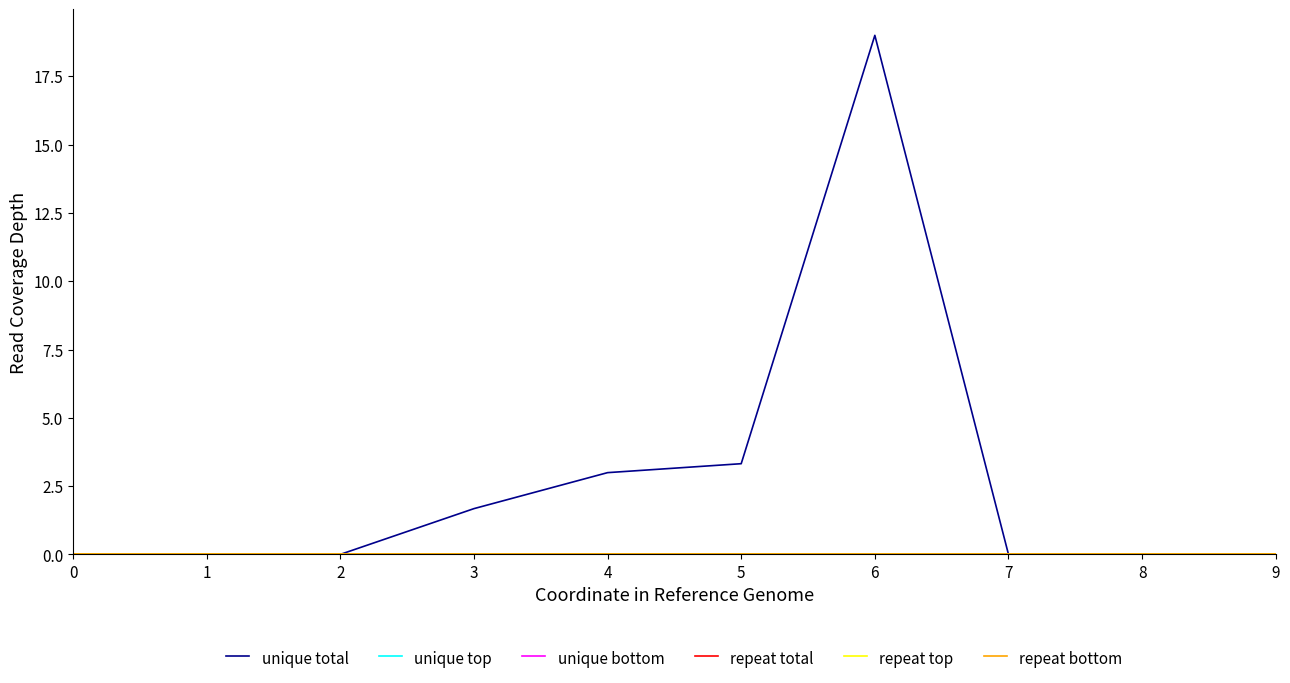

True or false: repeat top has more than 2 interior local peaks.

False